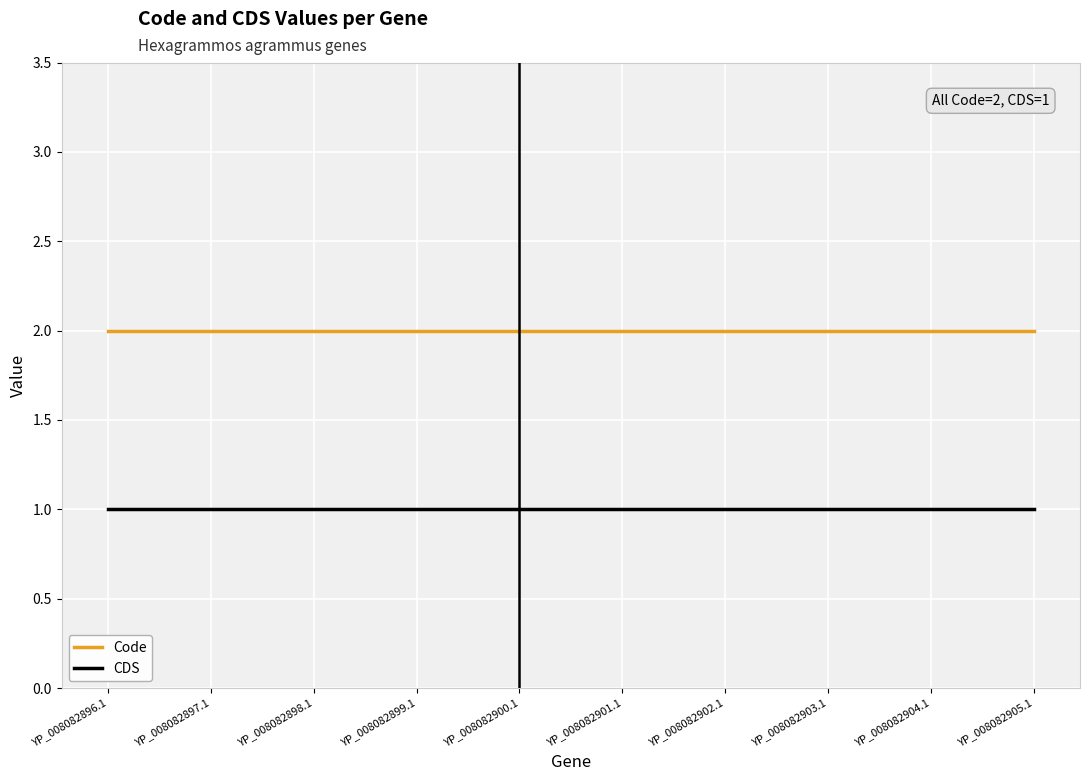

True or false: Code and CDS cross at least once.

False